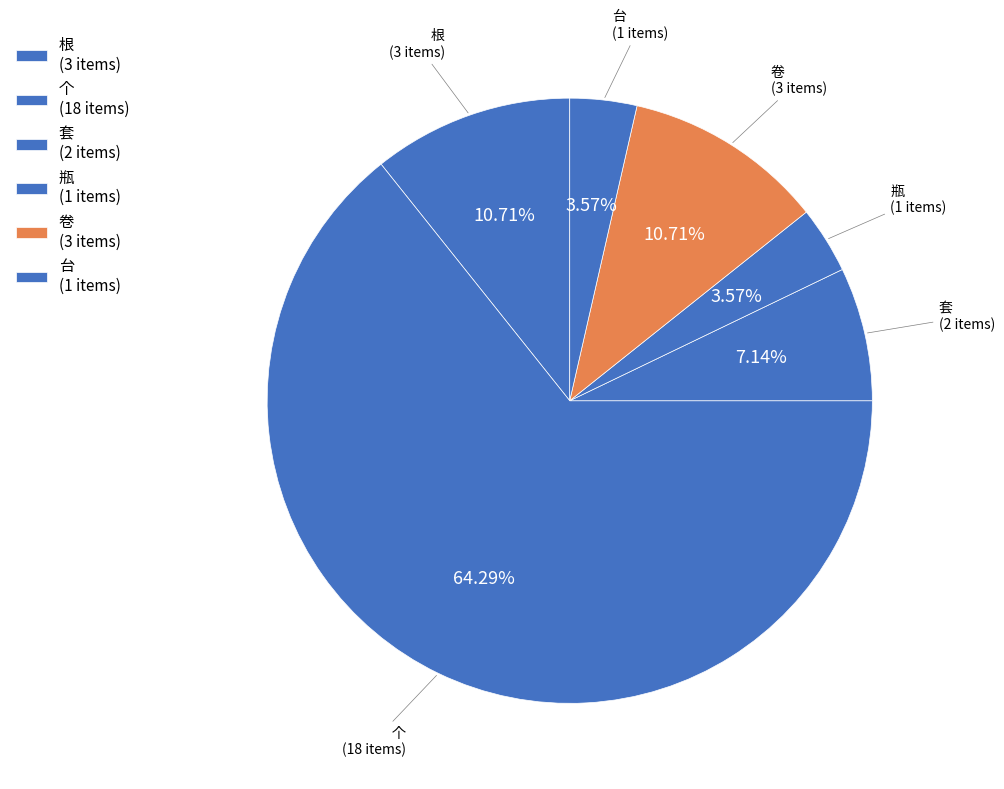

To the nearest percent, what portion does 个 represent?

64%